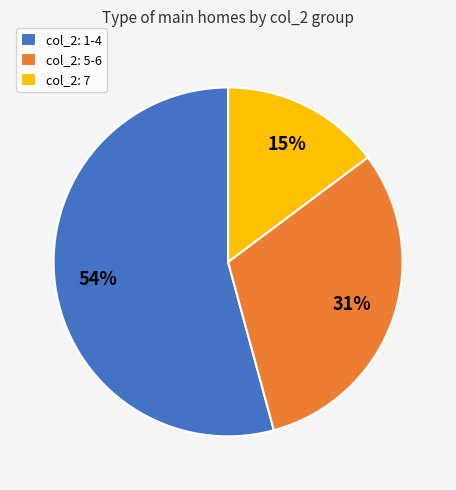

Which has a higher value, col_2: 5-6 or col_2: 7?

col_2: 5-6